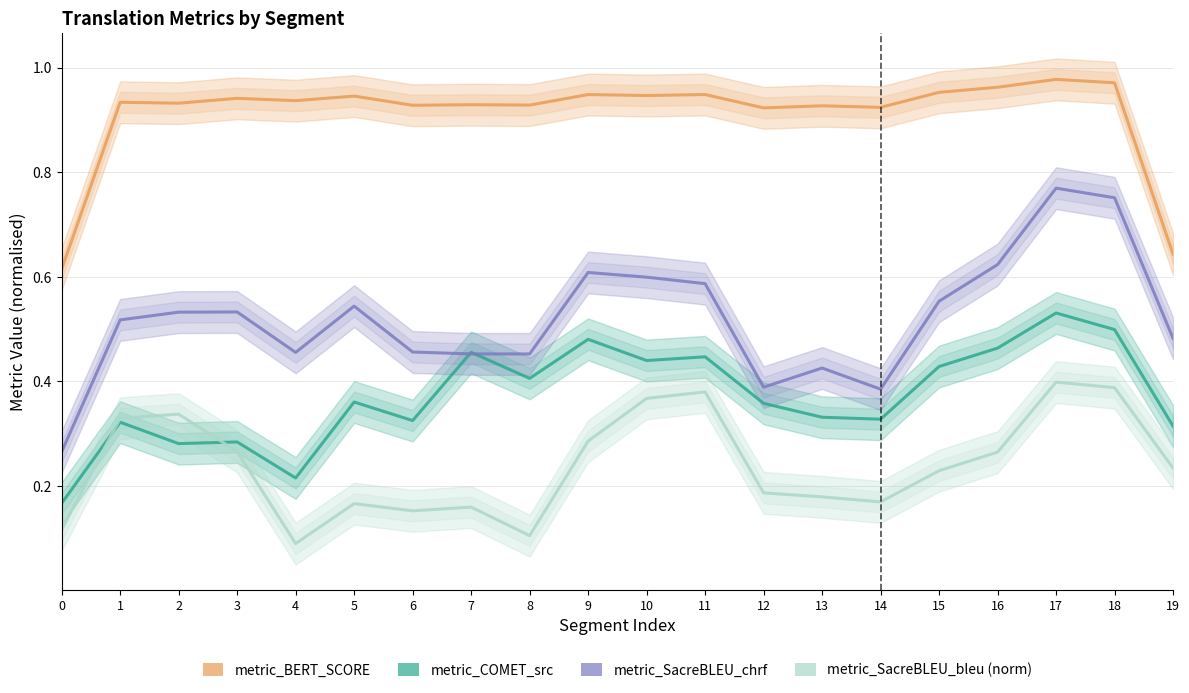

What is the sum of all metric_SacreBLEU_chrf values?

10.4